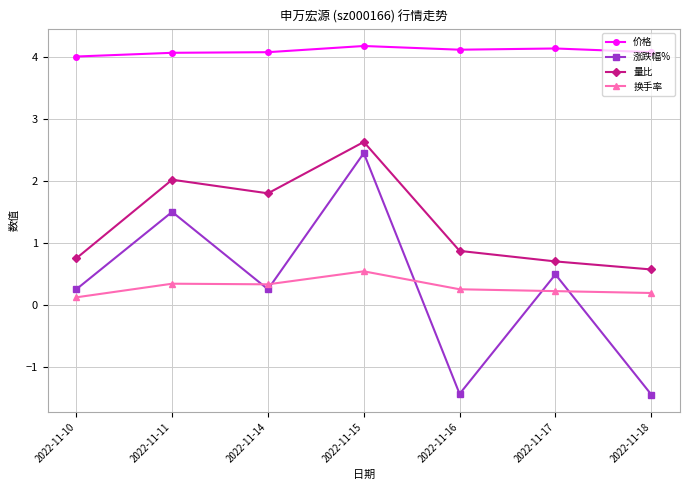

At which label does 涨跌幅% first exceed 0?

2022-11-10